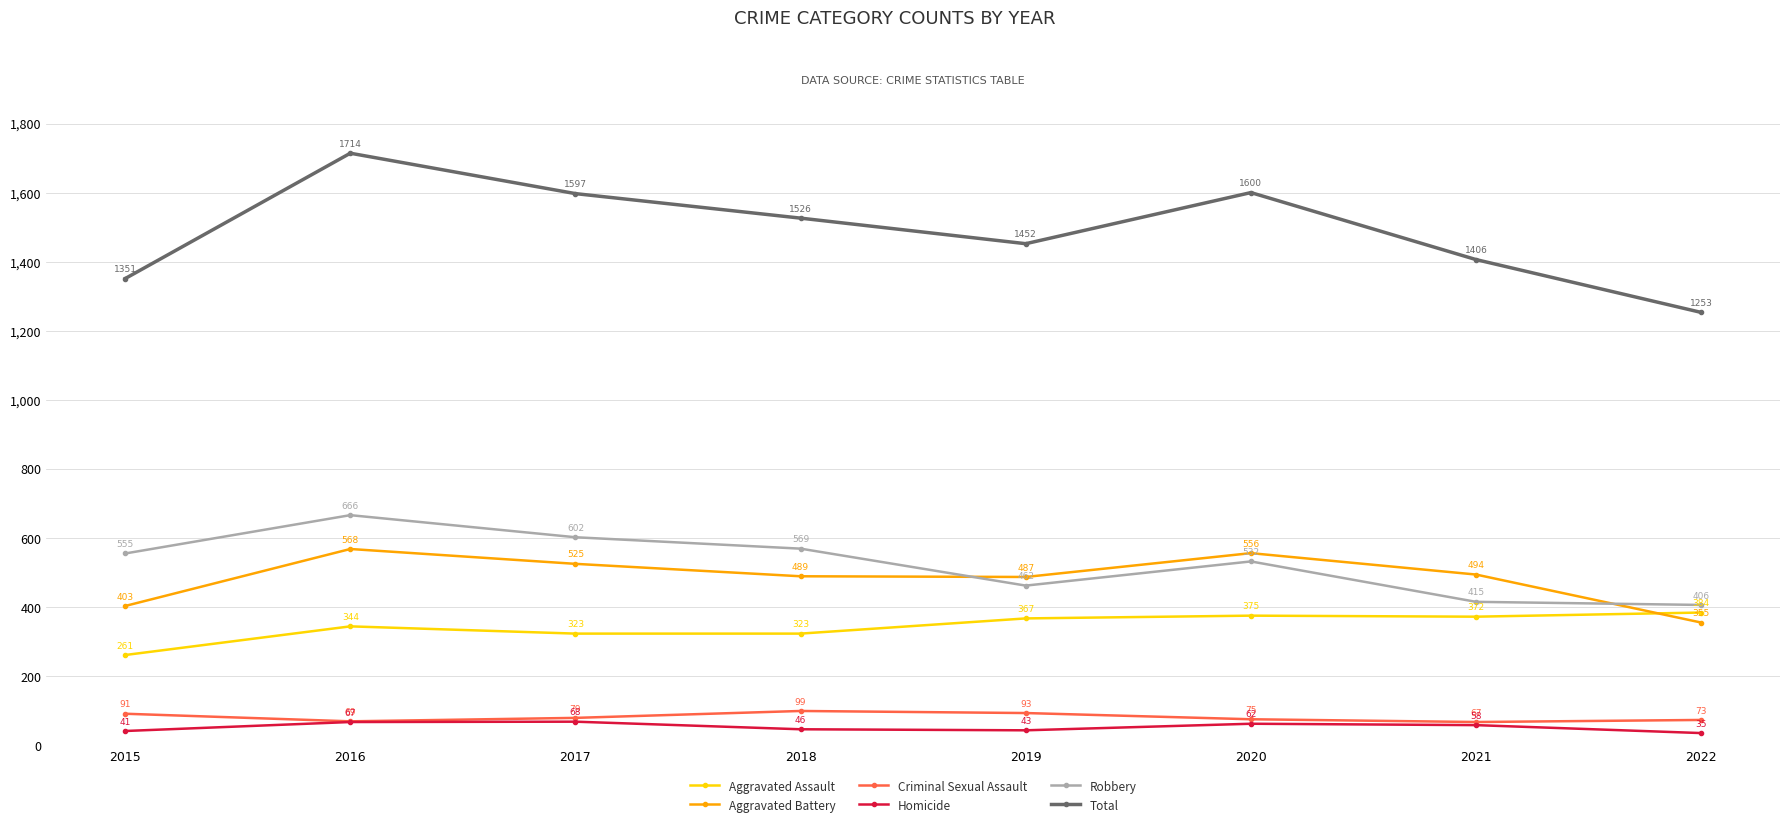

What is the difference between the maximum and second lowest values in the Homicide series?

27